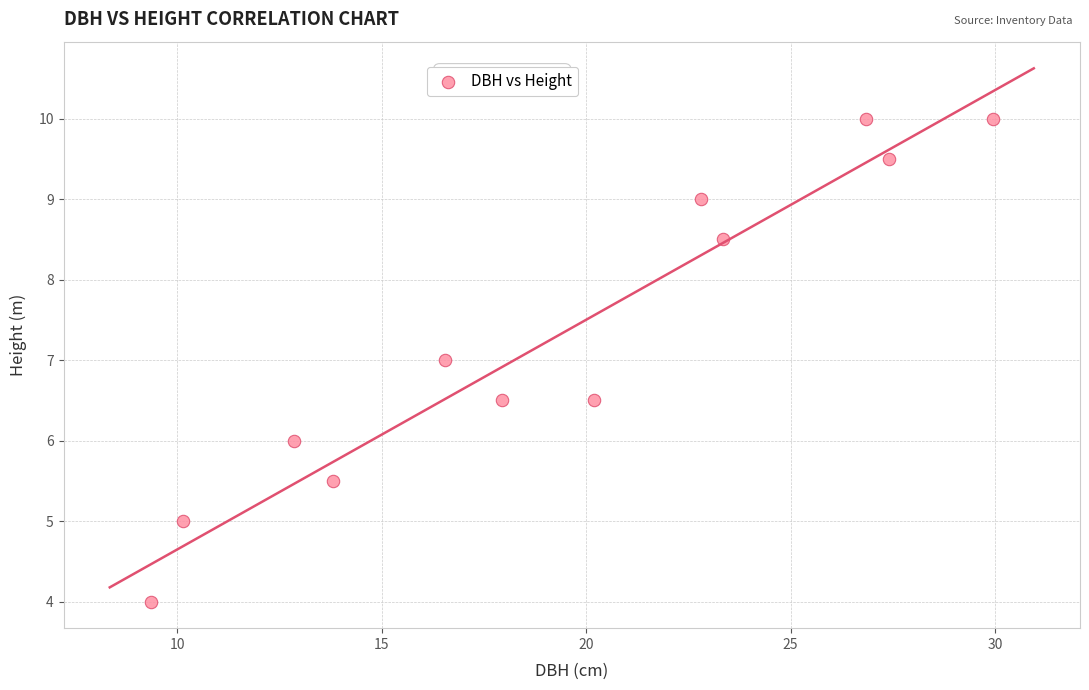

What is the average Y value?

7.3